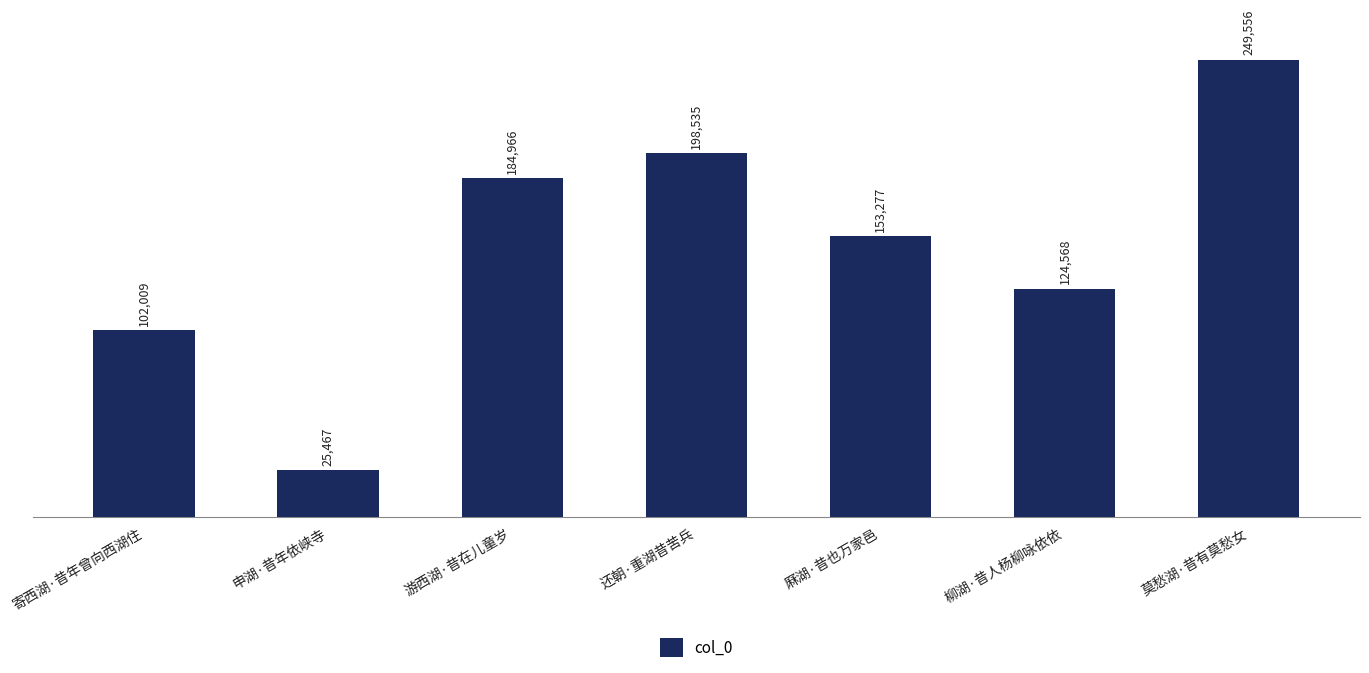

Reading left to right, transcribe all the data shown in this chart.

寄西湖·昔年曾向西湖住=102009	申湖·昔年依峡寺=25467	游西湖·昔在儿童岁=184966	还朝·重湖昔苦兵=198535	厤湖·昔也万家邑=153277	柳湖·昔人杨柳咏依依=124568	莫愁湖·昔有莫愁女=249556